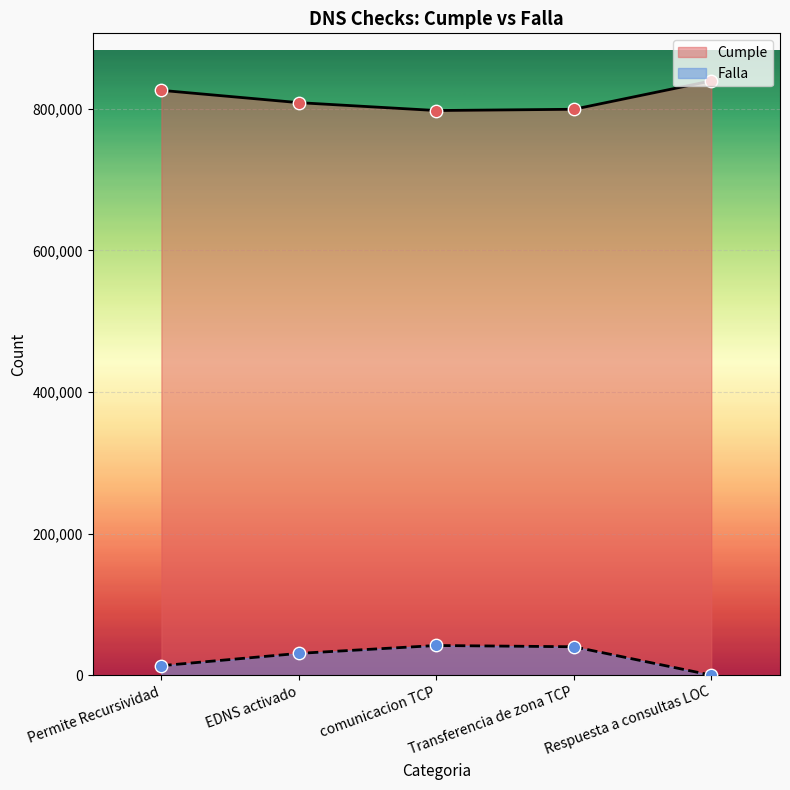

At how many categories does at least one series exceed 334197?

5